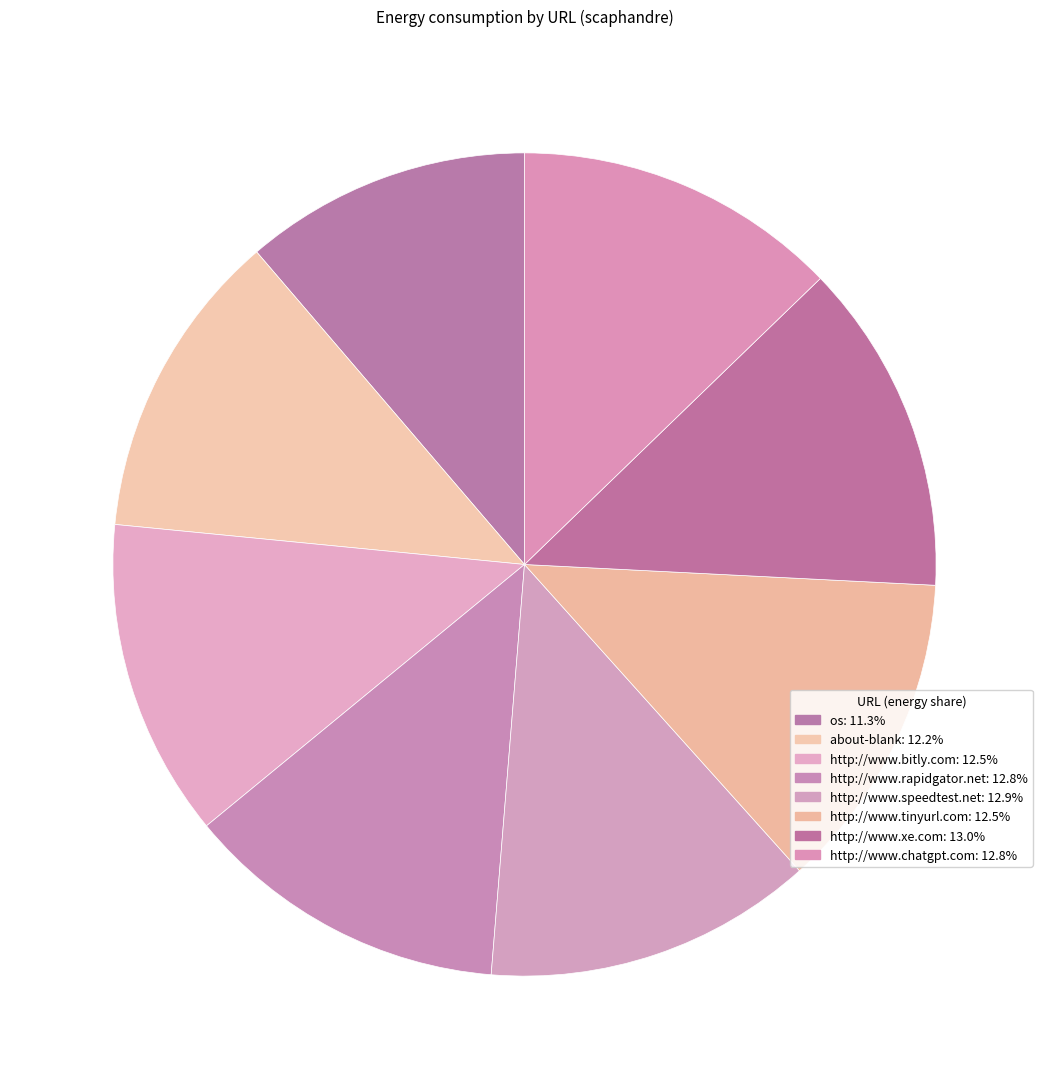

Between about-blank and http://www.chatgpt.com, which is larger?

http://www.chatgpt.com